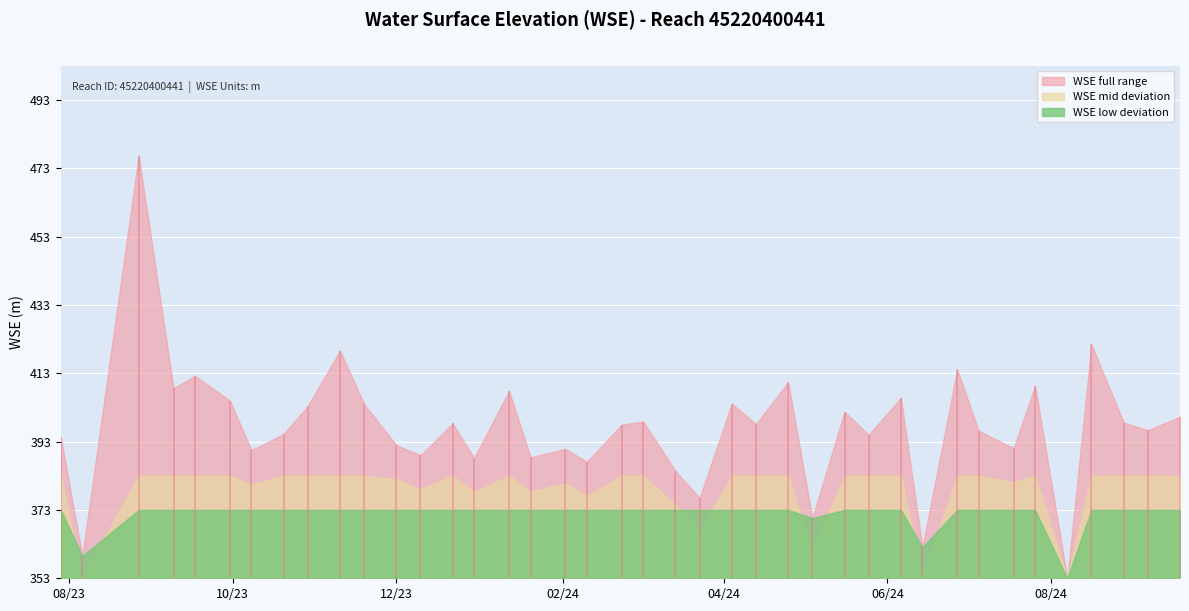

How many values exceed 398?

21